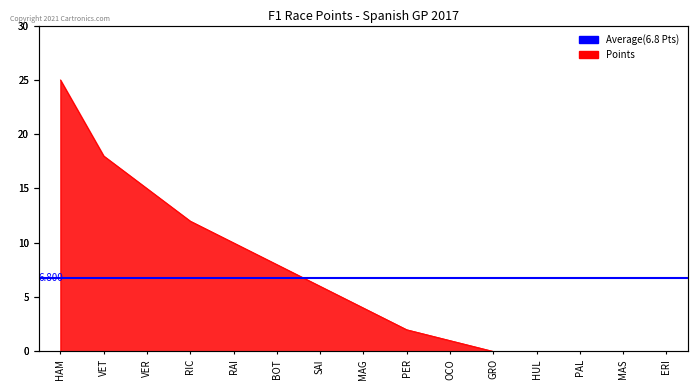

Rank the categories by value from lowest to highest.

GRO, HUL, PAL, MAS, ERI, OCO, PER, MAG, SAI, BOT, RAI, RIC, VER, VET, HAM